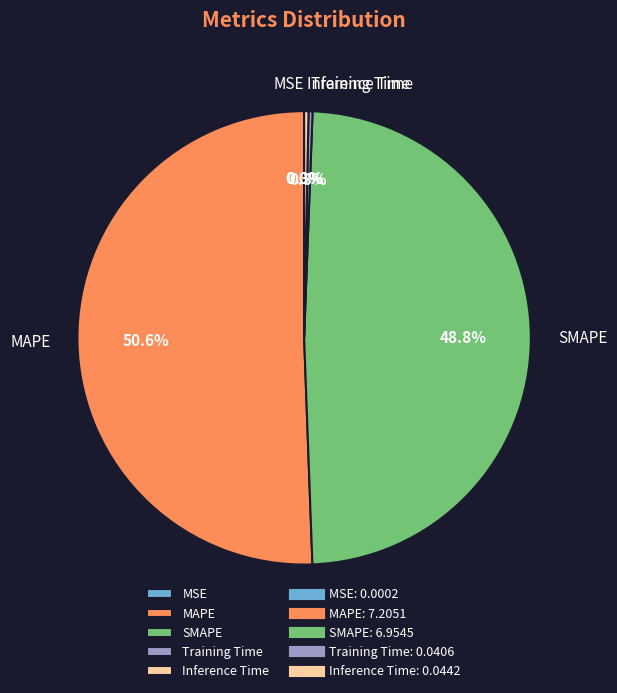

What portion of the pie excludes MAPE?

49.4%